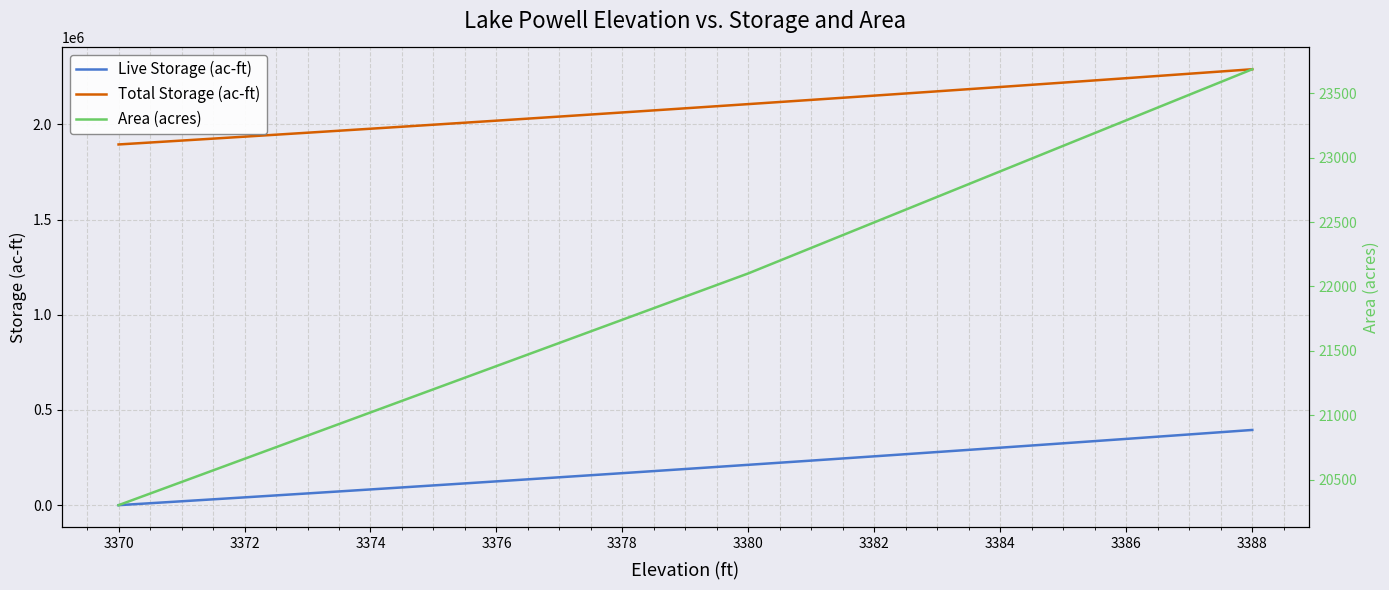

True or false: Total Storage (ac-ft) and Live Storage (ac-ft) cross at least once.

False